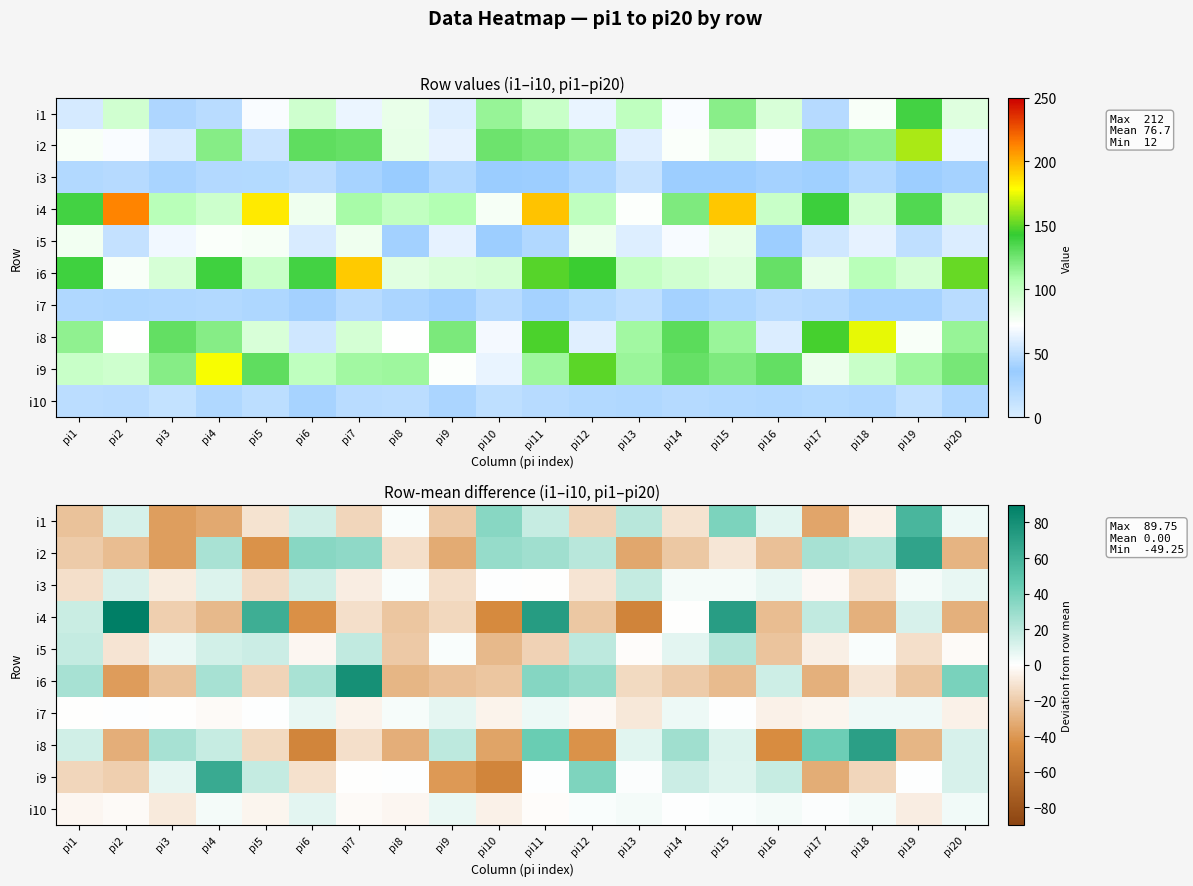

How many values in i9 are below zero?

8